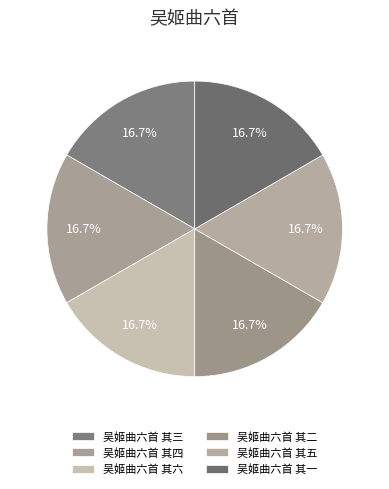

How many slices are in this pie chart?

6